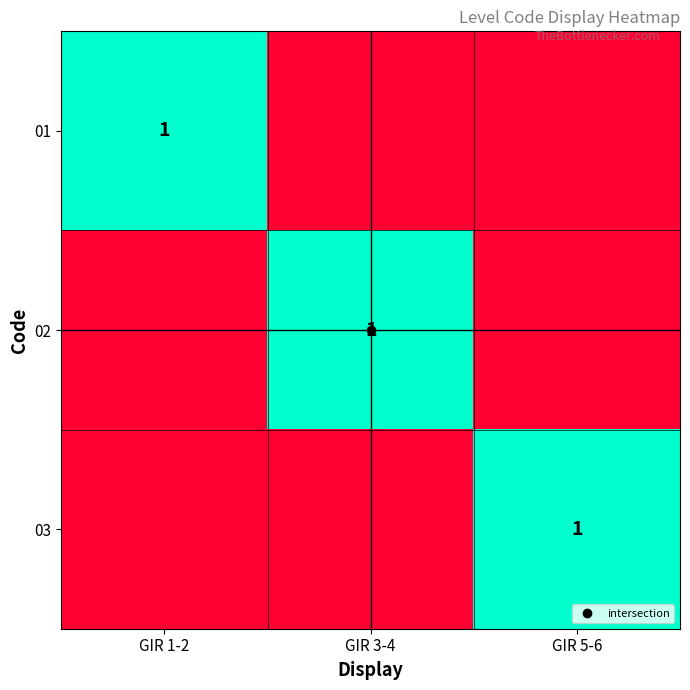

At how many categories does at least one series exceed 0?

3